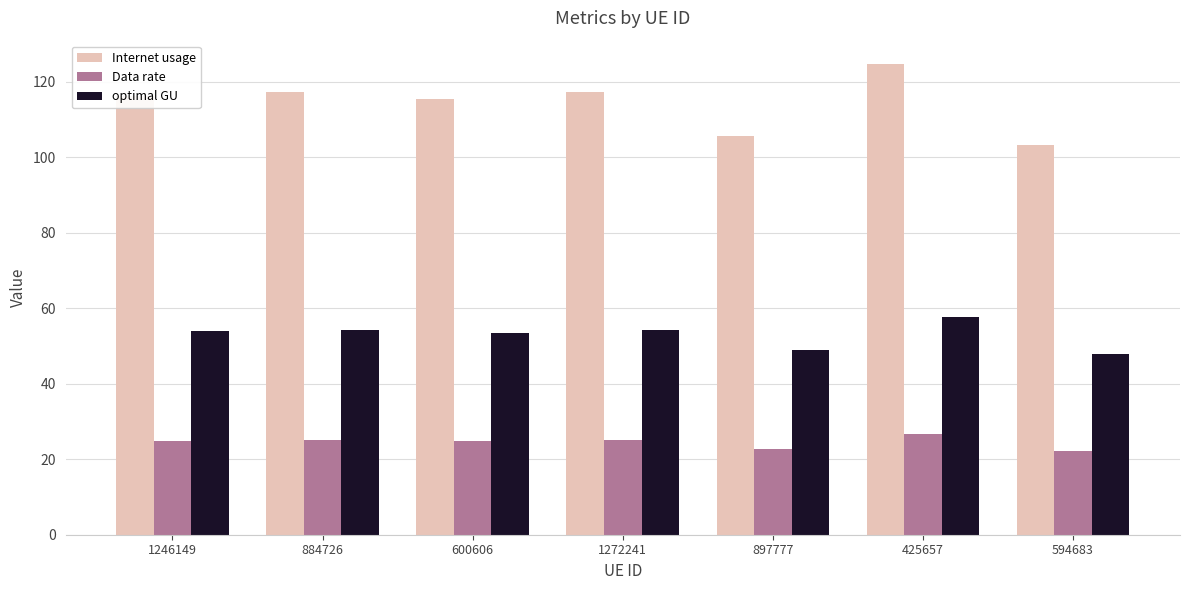

What is the total value across all series at 1246149?

195.1